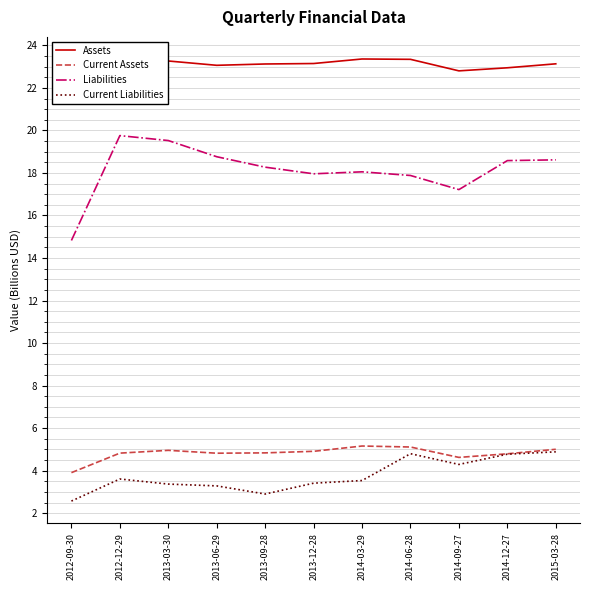

At which category is the sum across all series the highest?

2015-03-28